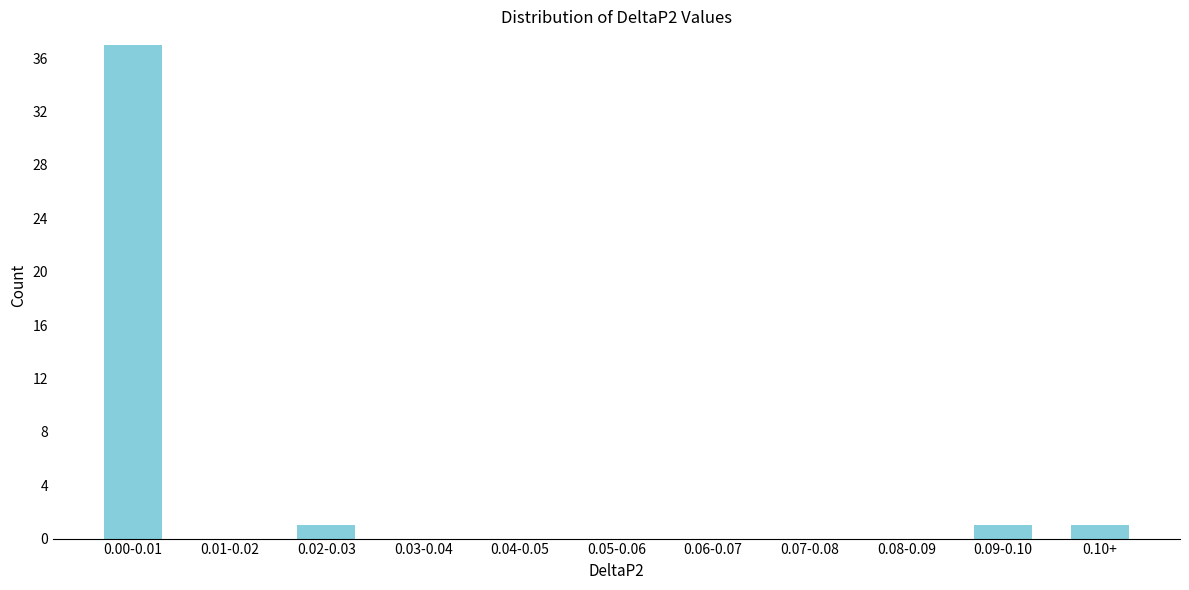

Reading left to right, what are all the values shown in this chart?

0.00-0.01=37	0.01-0.02=0	0.02-0.03=1	0.03-0.04=0	0.04-0.05=0	0.05-0.06=0	0.06-0.07=0	0.07-0.08=0	0.08-0.09=0	0.09-0.10=1	0.10+=1